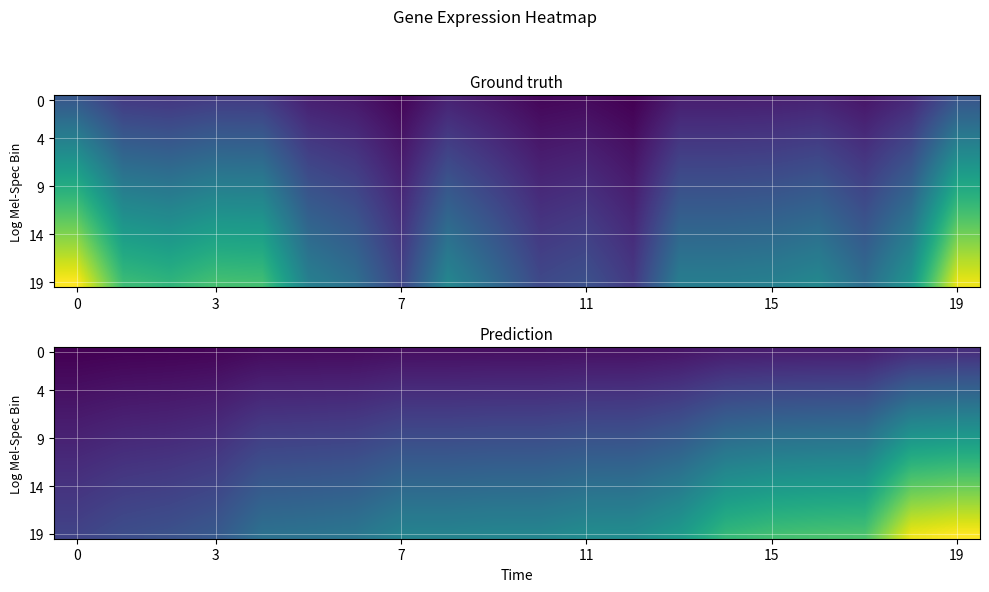

Count the number of data series in this chart.

20